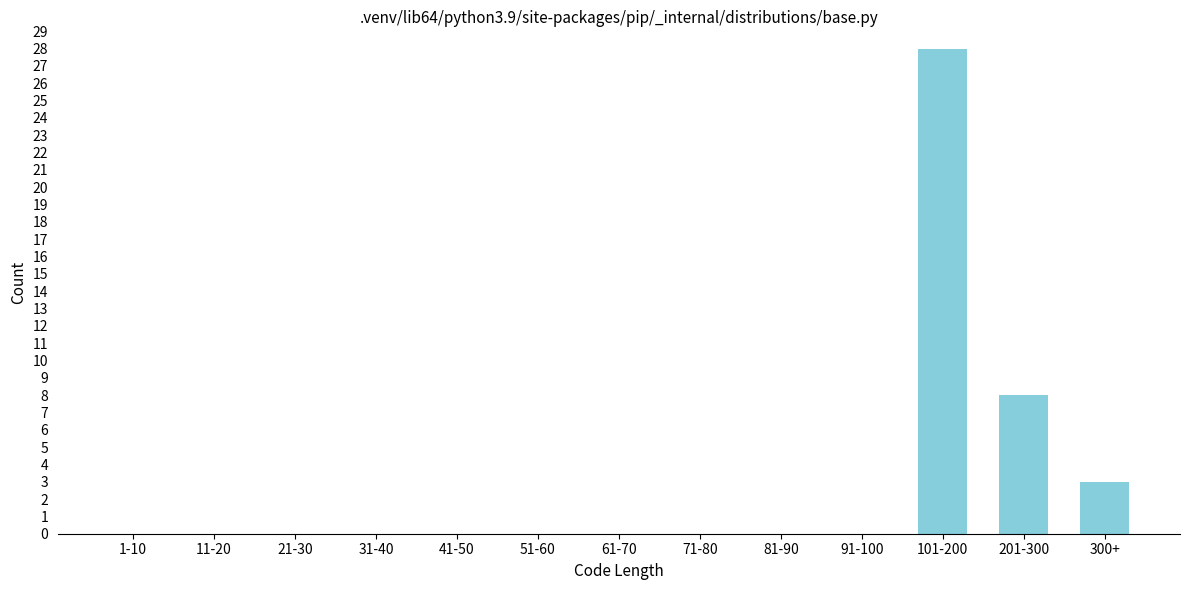

Reading right to left, what are all the values shown in this chart?

300+=3	201-300=8	101-200=28	91-100=0	81-90=0	71-80=0	61-70=0	51-60=0	41-50=0	31-40=0	21-30=0	11-20=0	1-10=0